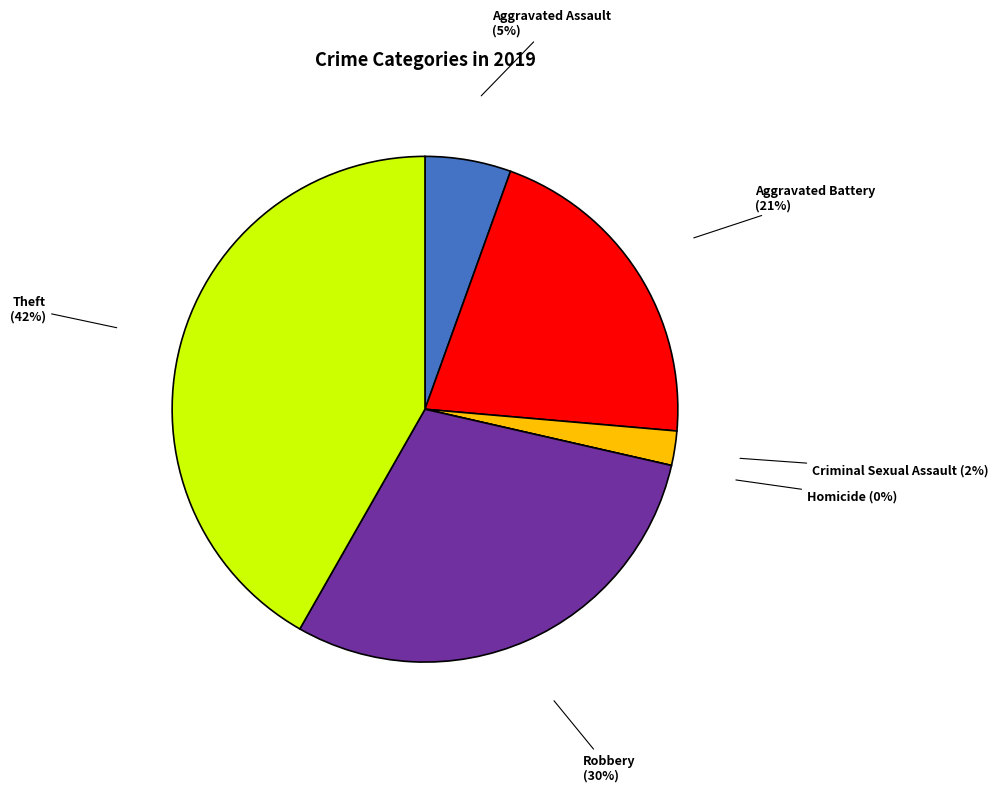

Count the number of slices in the pie.

6